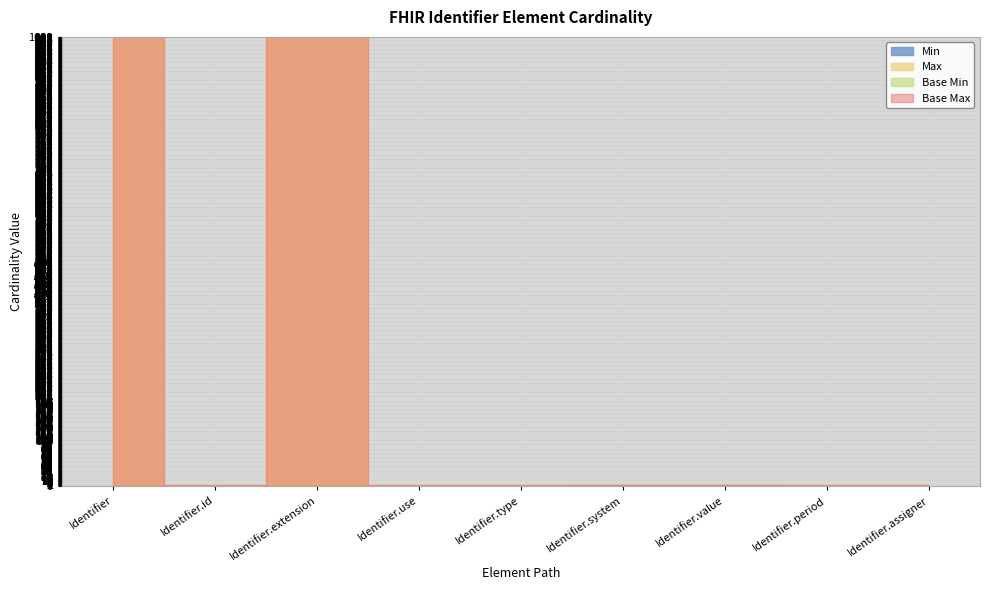

Reading left to right, extract all data points from this chart.

Min: Identifier=0	Identifier.id=0	Identifier.extension=0	Identifier.use=0	Identifier.type=0	Identifier.system=1	Identifier.value=1	Identifier.period=0	Identifier.assigner=0
Max_numeric: Identifier=999	Identifier.id=1	Identifier.extension=999	Identifier.use=1	Identifier.type=1	Identifier.system=1	Identifier.value=1	Identifier.period=1	Identifier.assigner=1
Base Min: Identifier=0	Identifier.id=0	Identifier.extension=0	Identifier.use=0	Identifier.type=0	Identifier.system=0	Identifier.value=0	Identifier.period=0	Identifier.assigner=0
Base Max_numeric: Identifier=999	Identifier.id=1	Identifier.extension=999	Identifier.use=1	Identifier.type=1	Identifier.system=1	Identifier.value=1	Identifier.period=1	Identifier.assigner=1